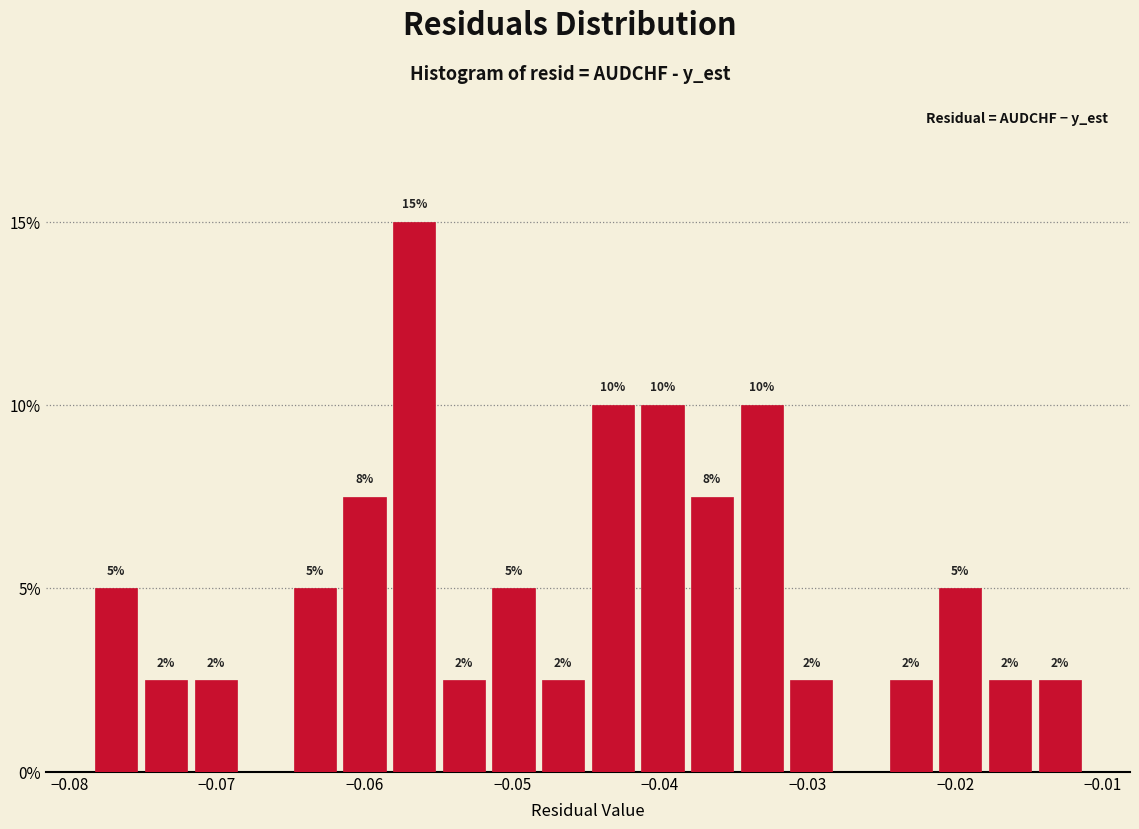

Around what value on the x-axis is the tallest bar? Give the approximate position of its centre, as read against the axis.

-0.057